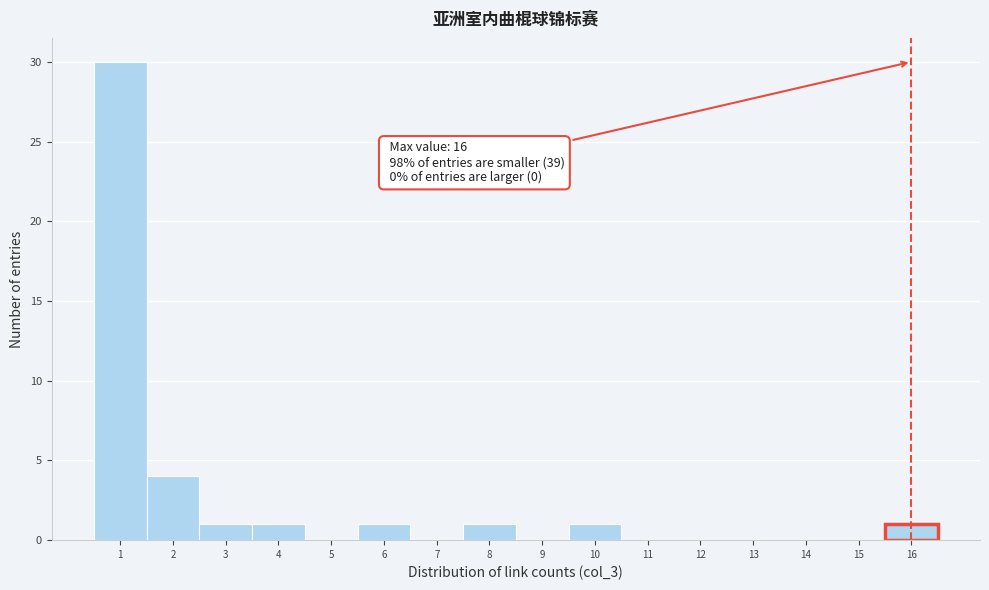

Over which range of the x-axis is the bar tallest?

0.5 to 1.5